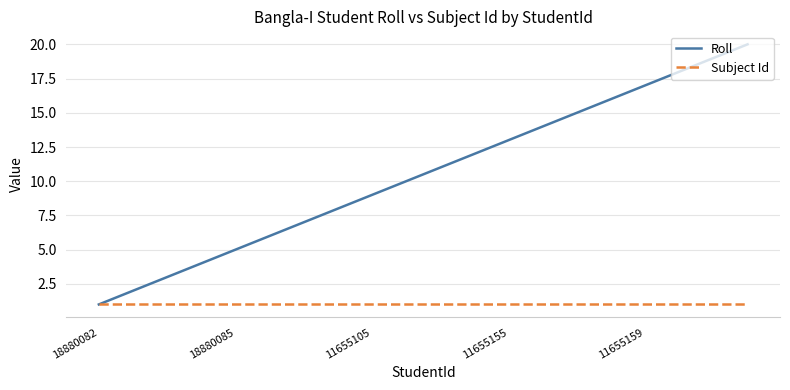

List the series in order of their overall mean, lowest first.

Subject Id, Roll